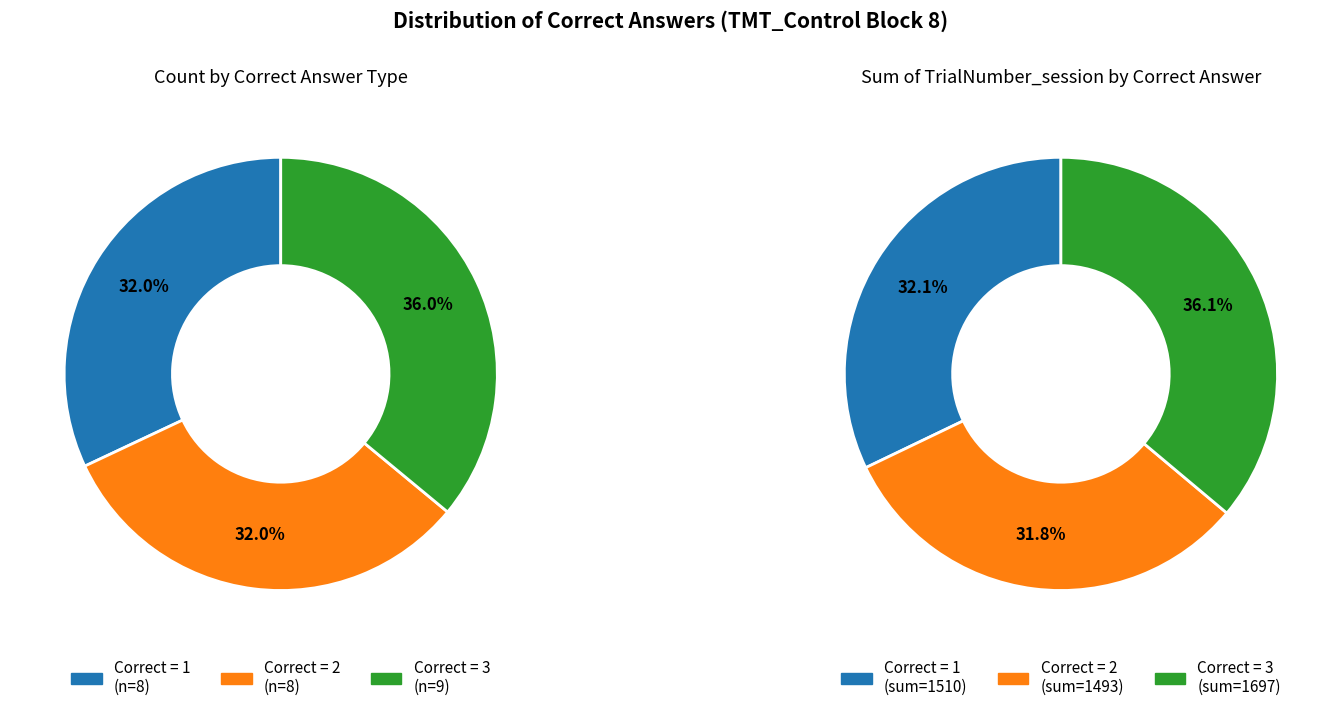

Is there any slice that represents more than half of the pie?

No